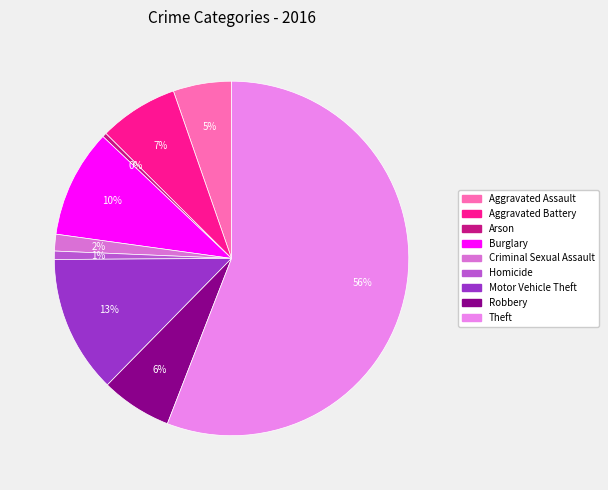

Is there any slice that represents more than half of the pie?

Yes